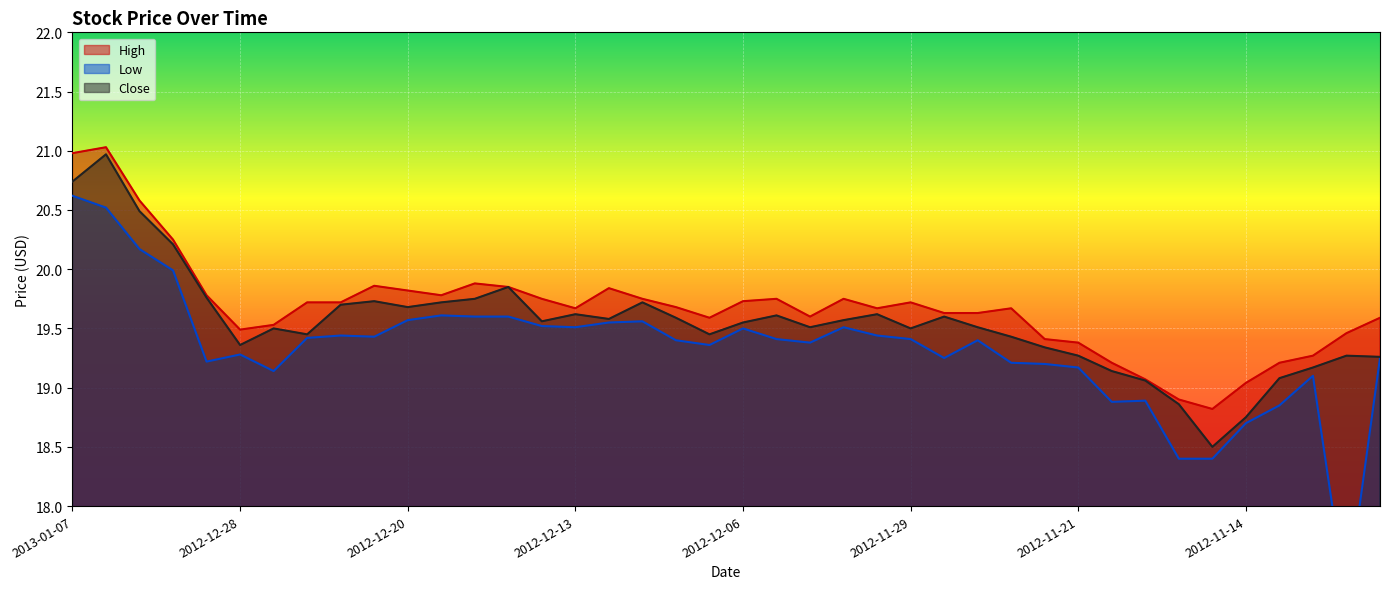

What is the difference between the Low values at 2012-11-20 and 2012-12-28?

0.4